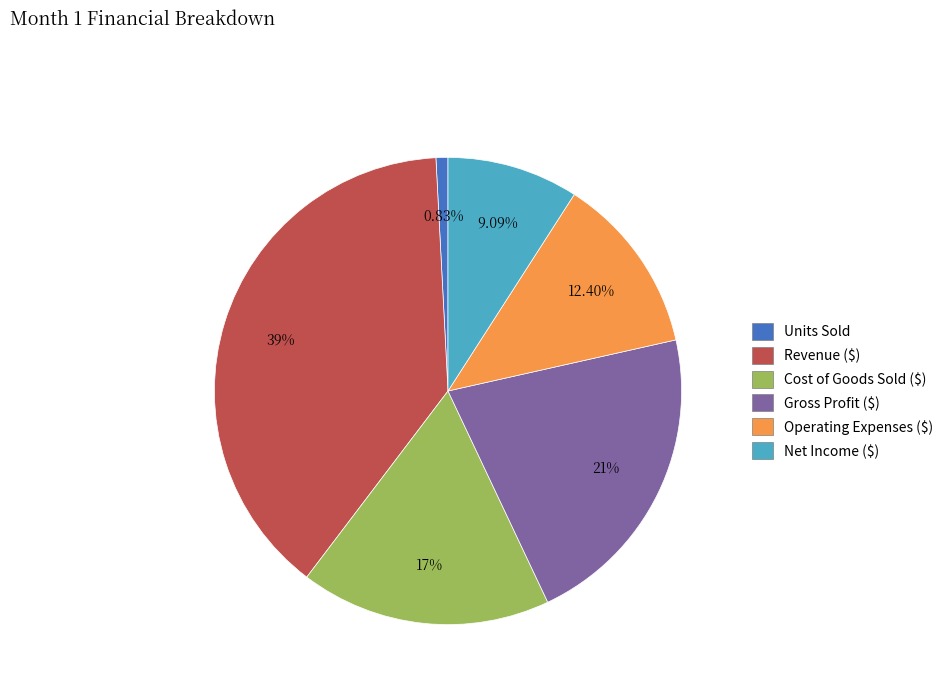

True or false: Cost of Goods Sold ($) accounts for 5% of the total.

False